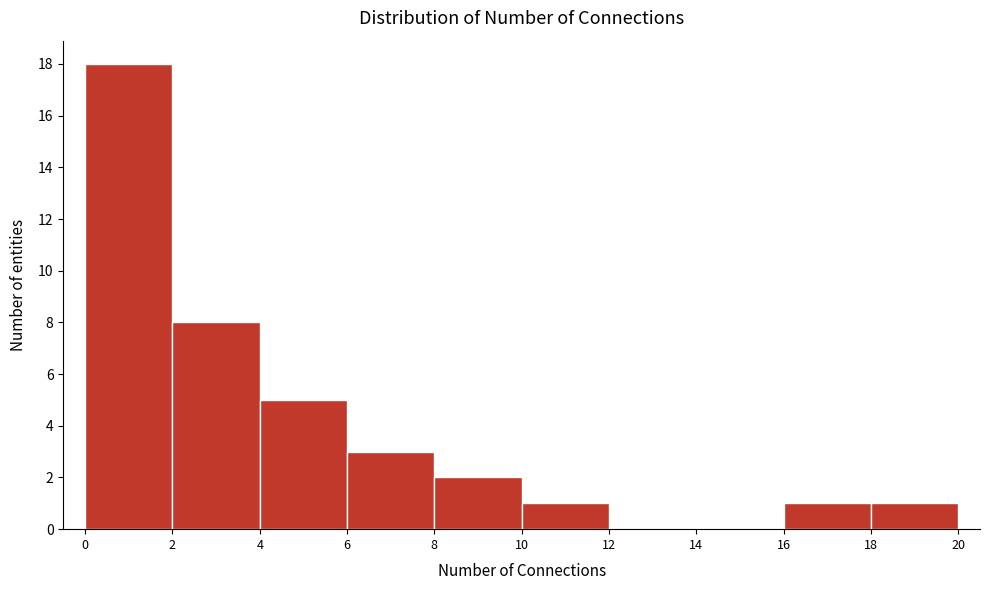

Reading left to right, transcribe this chart: for each bar, give the range it covers on the x-axis and its height. The values are not printed on the chart, so give them approximately, as read against the axis.

0 to 2: 18
2 to 4: 8
4 to 6: 5
6 to 8: 3
8 to 10: 2
10 to 12: 1
12 to 14: 0
14 to 16: 0
16 to 18: 1
18 to 20: 1